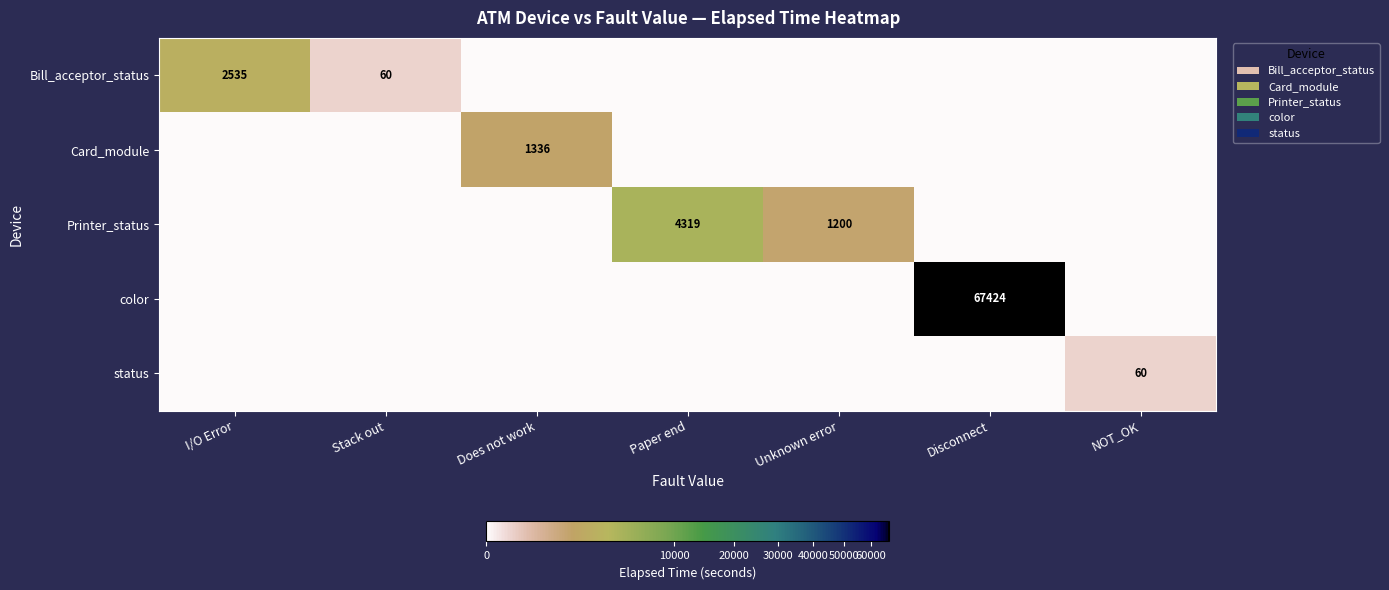

What is the difference between the highest and lowest values at Stack out?

60